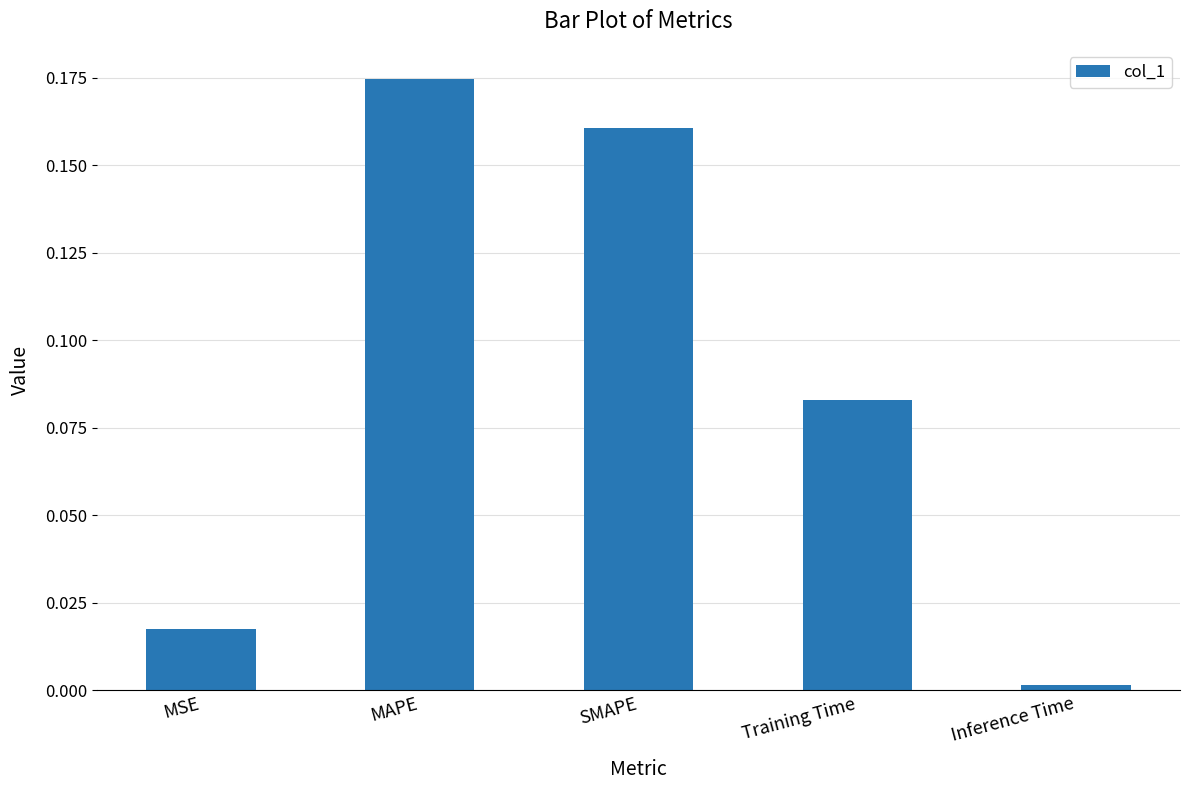

What is the sum of the values at MAPE and SMAPE?

0.3